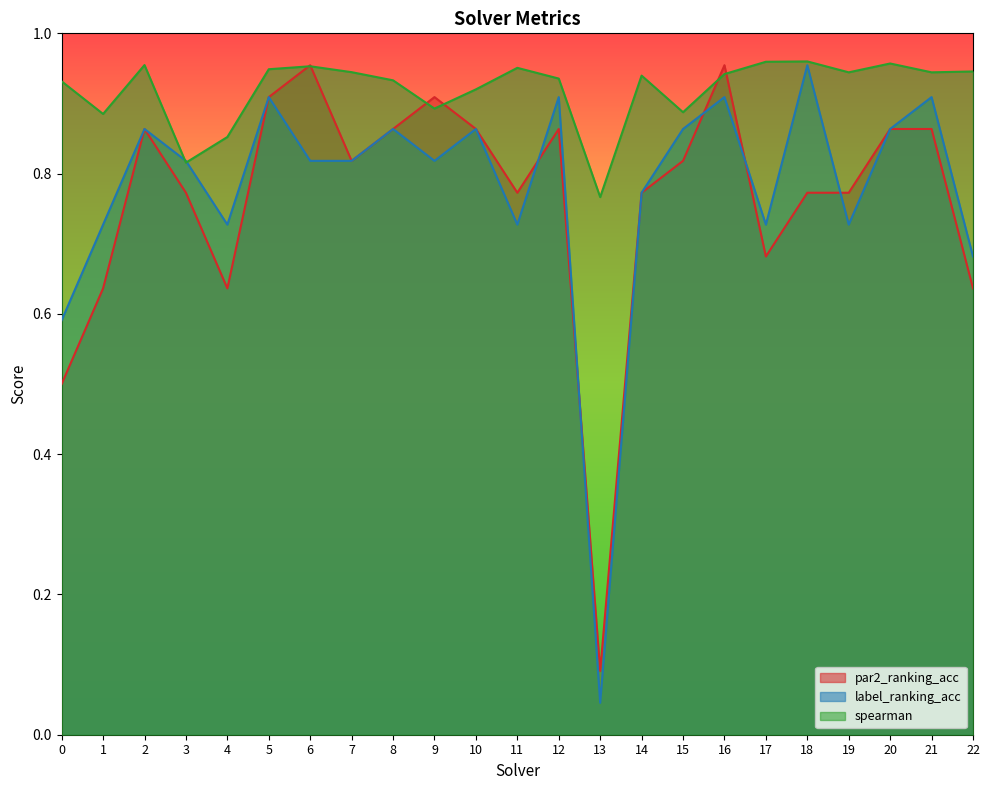

Between which two adjacent categories do spearman and label_ranking_acc first intersect?

2 and 3